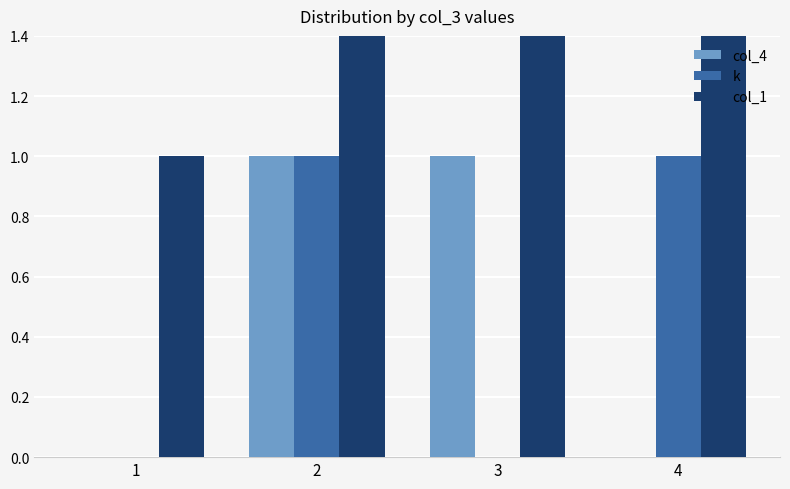

What is the average value of the col_1 series?

2